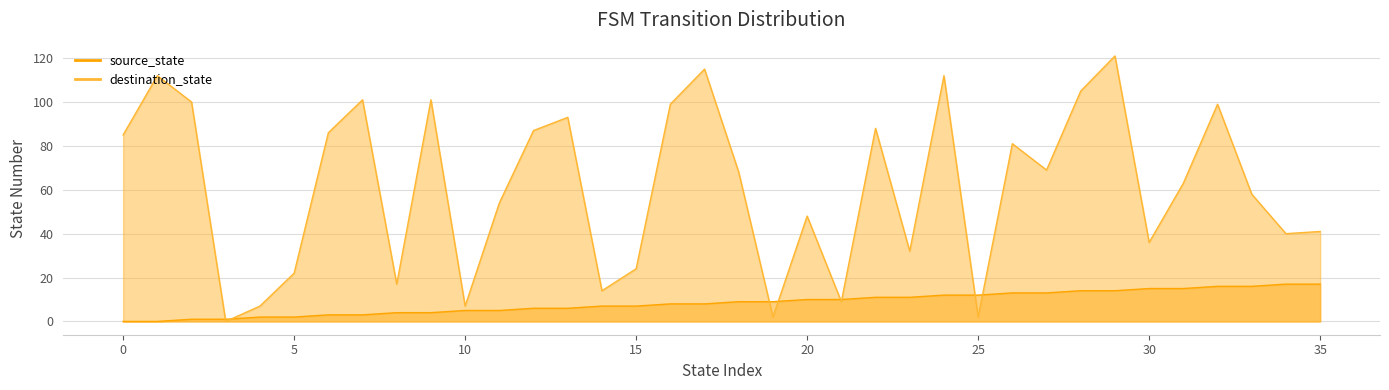

What is the average value of the destination_state series?

61